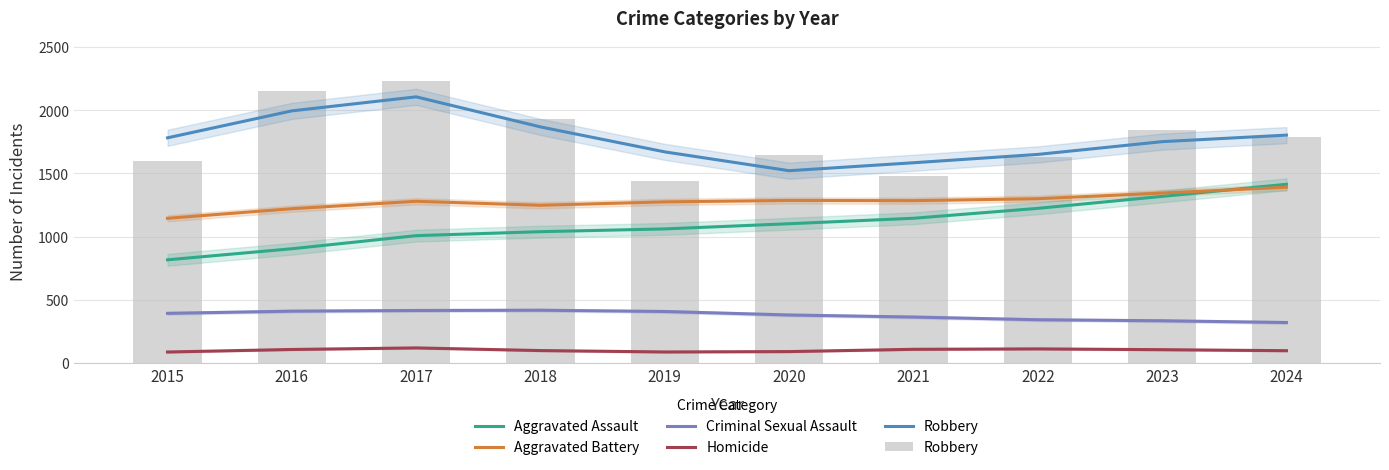

List the series in order of their peak value, lowest first.

Homicide, Criminal Sexual Assault, Aggravated Battery, Aggravated Assault, Robbery